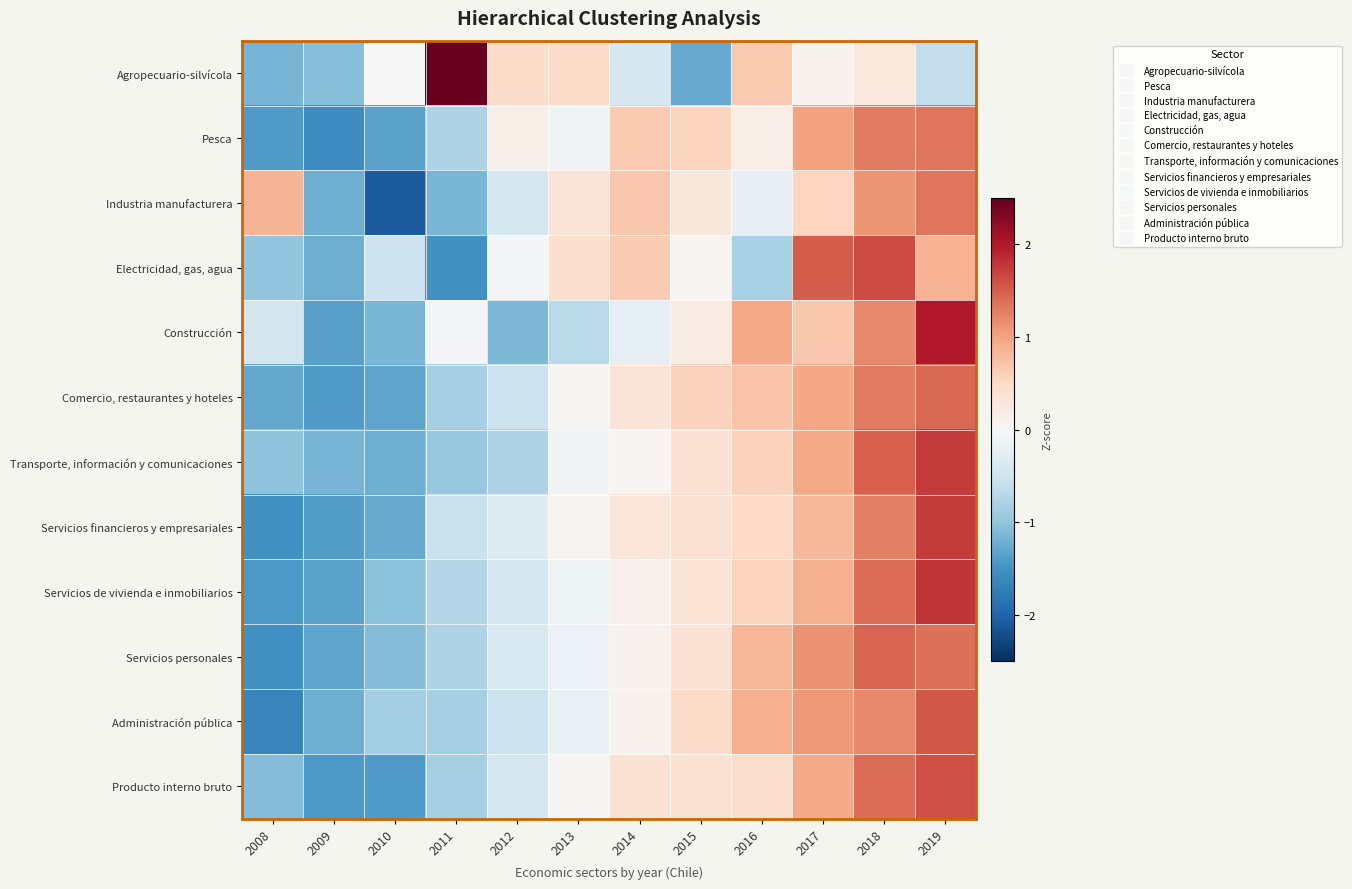

At how many categories does at least one series exceed 1?

4